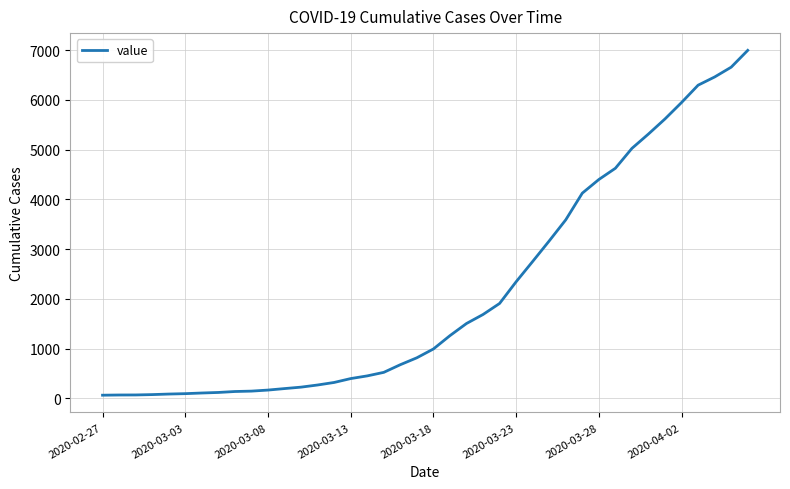

What is the greatest value displayed?

6995